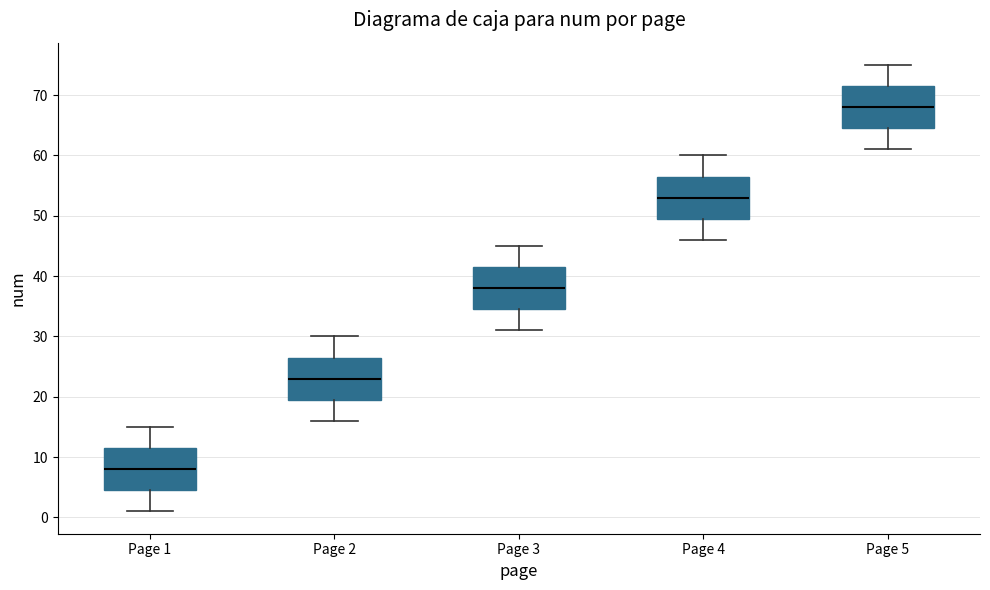

Which box has the highest median line?

Page 5